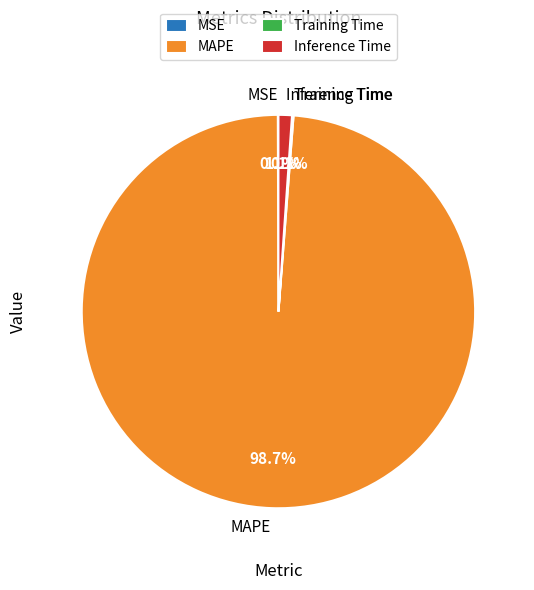

Do MAPE and Inference Time together represent more than half of the pie?

Yes